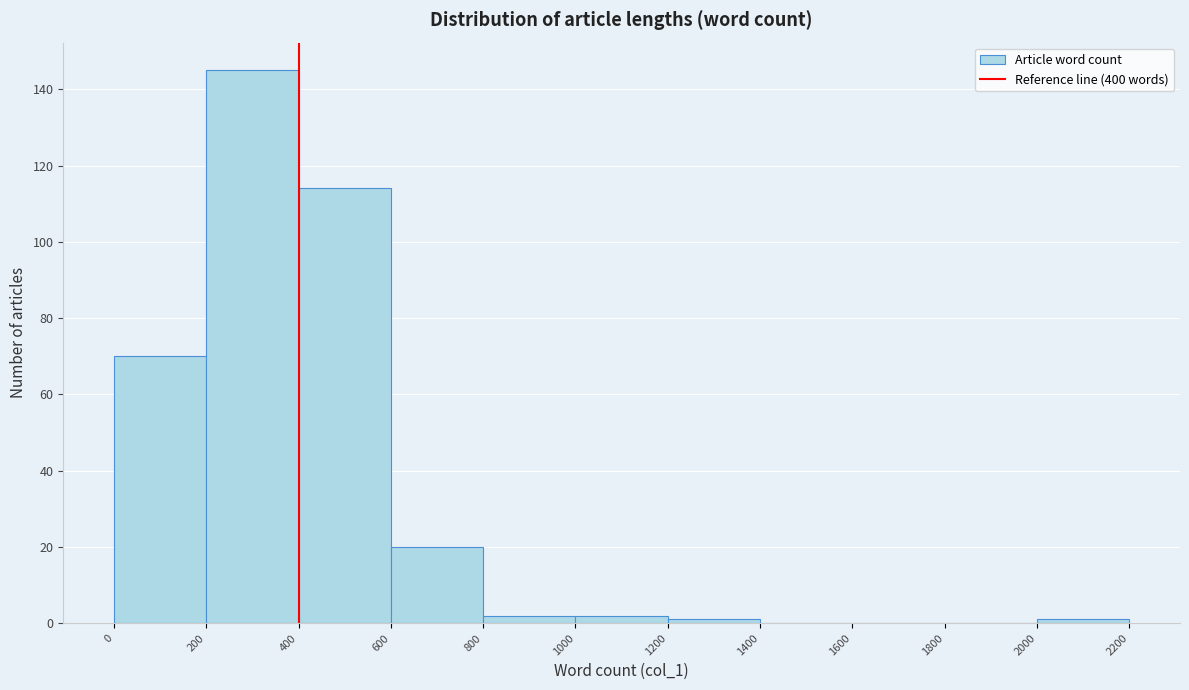

Reading left to right, list every bar in this chart as the range it spans on the x-axis followed by its height. The values are not printed on the chart, so give them approximately, as read against the axis.

0 to 200: 70
200 to 400: 146
400 to 600: 114
600 to 800: 20
800 to 1000: 2
1000 to 1200: 2
1200 to 1400: under 2
1400 to 1600: 0
1600 to 1800: 0
1800 to 2000: 0
2000 to 2200: under 2